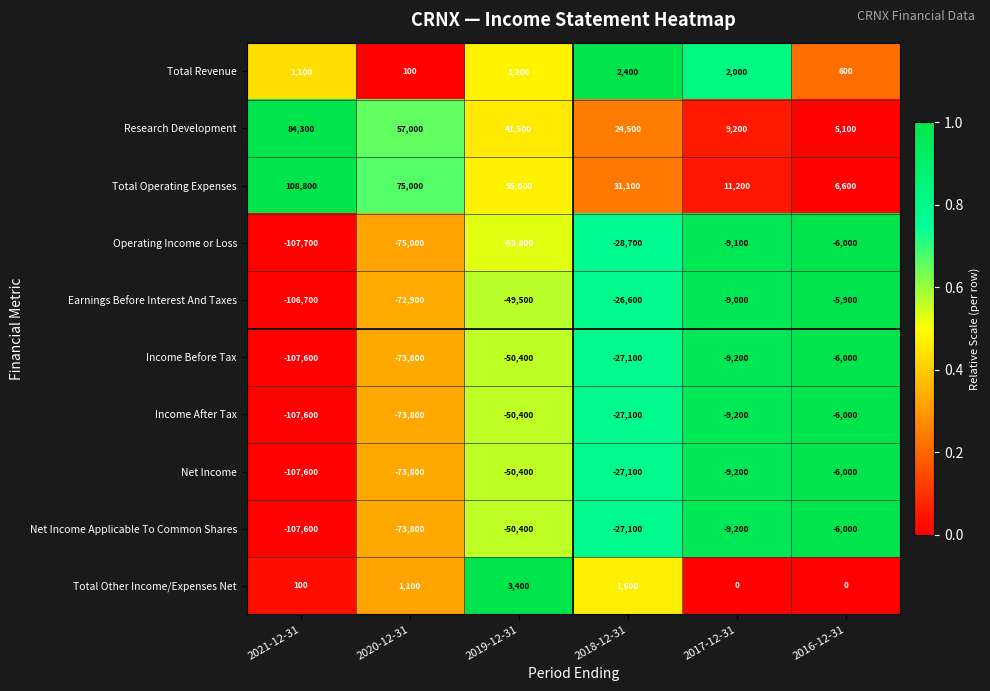

At how many categories does at least one series exceed 0?

6